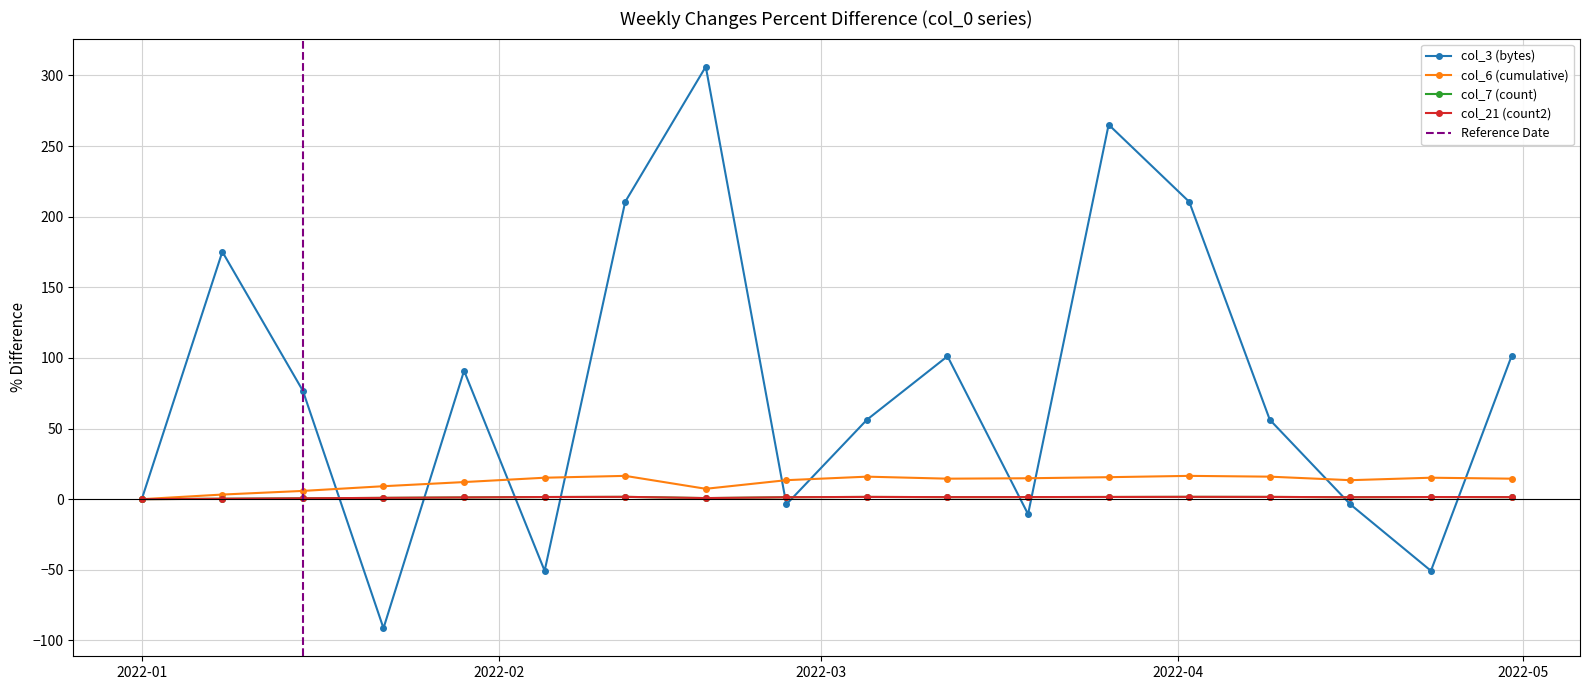

Reading left to right, list all the values displayed in this chart.

col_3 (bytes): 0.0	175.2	76.7	-91.4	90.9	-50.7	210.6	306.3	-3.7	56.2	101.2	-10.6	265.2	210.6	56.2	-3.7	-50.7	101.2
col_6 (cumulative): 0.0	3.3	5.8	9.2	12.1	15.2	16.5	7.3	13.4	15.9	14.5	14.8	15.6	16.5	15.9	13.4	15.2	14.5
col_7 (count): 0.0	0.3	0.6	0.9	1.2	1.5	1.6	0.8	1.3	1.6	1.4	1.5	1.6	1.6	1.6	1.3	1.5	1.4
col_21 (count2): 0.0	0.3	0.6	0.9	1.2	1.5	1.6	0.8	1.3	1.6	1.4	1.5	1.6	1.6	1.6	1.3	1.5	1.4